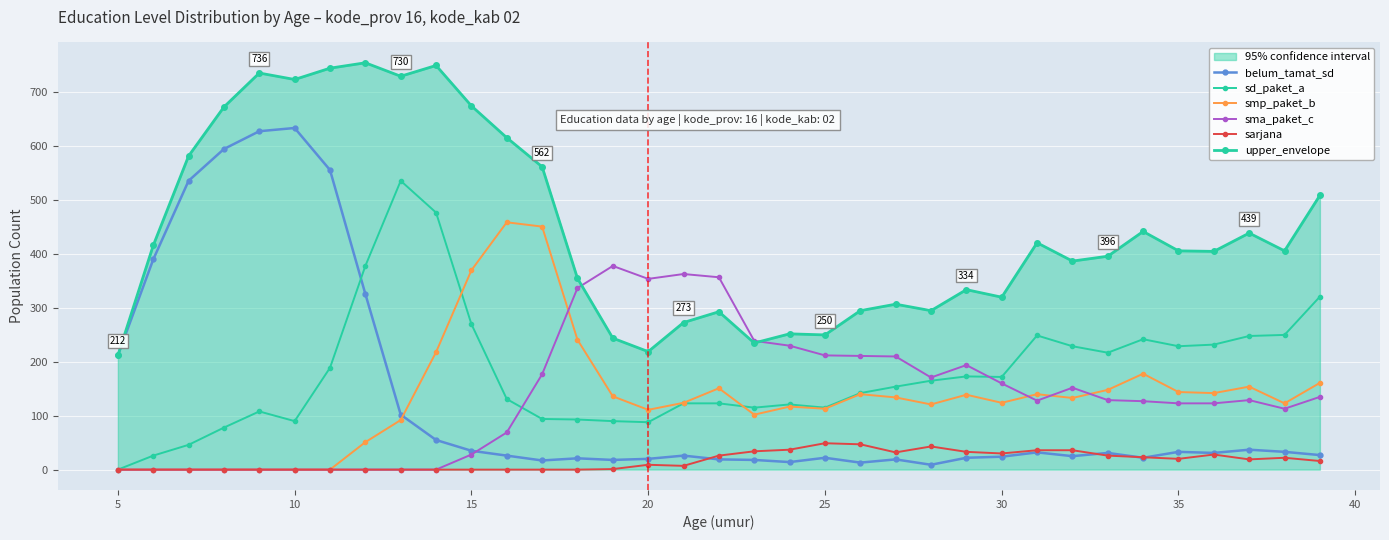

How many values in the sd_paket_a series exceed 154?

17